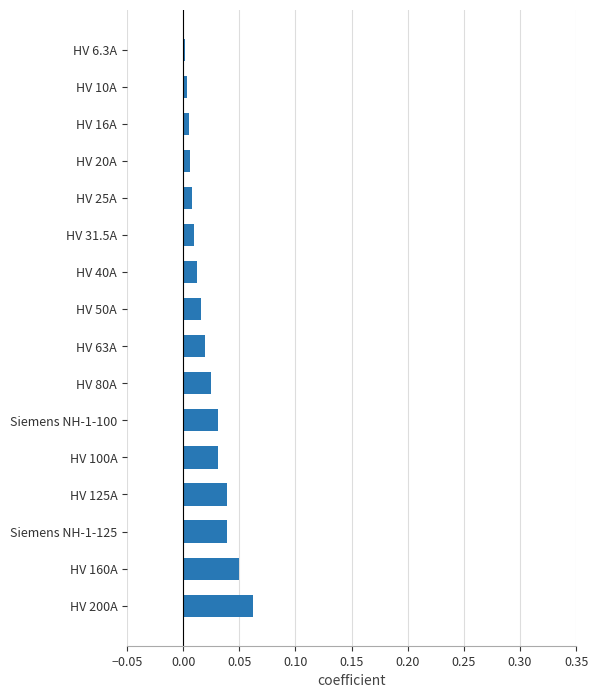

The chart shows a value of 0.0 at Siemens NH-1-125. True or false?

True